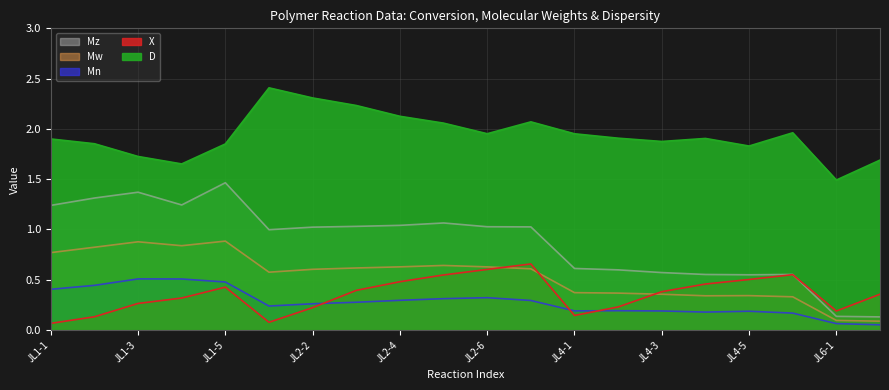

Read the X value at JL2-3.

0.4